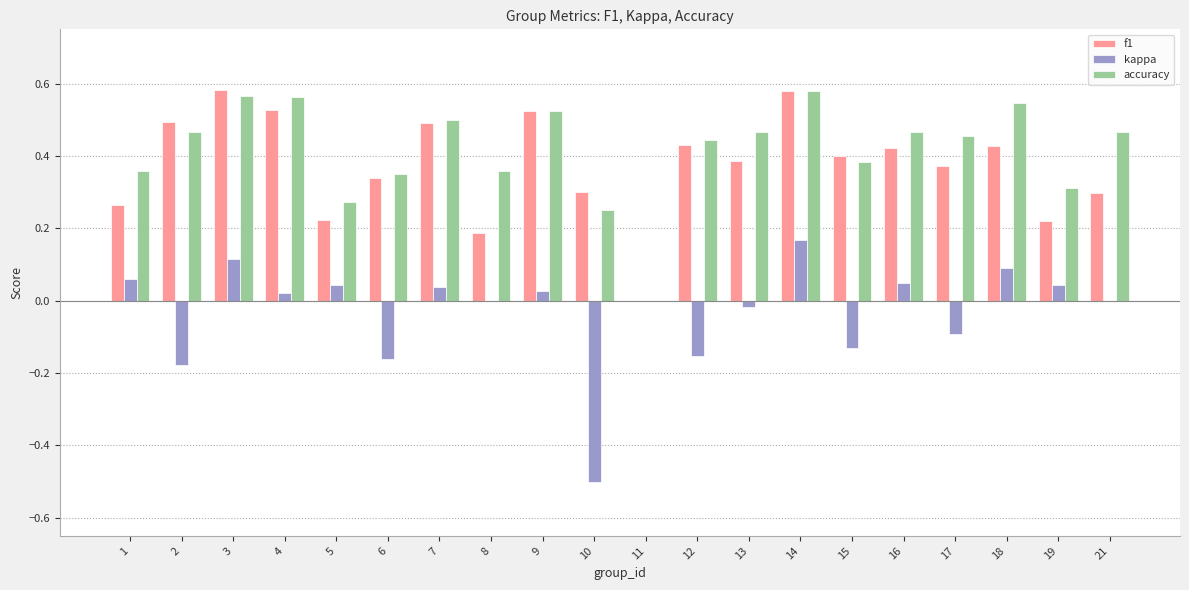

Is the value of accuracy at 6 greater than the value of kappa at 19?

Yes